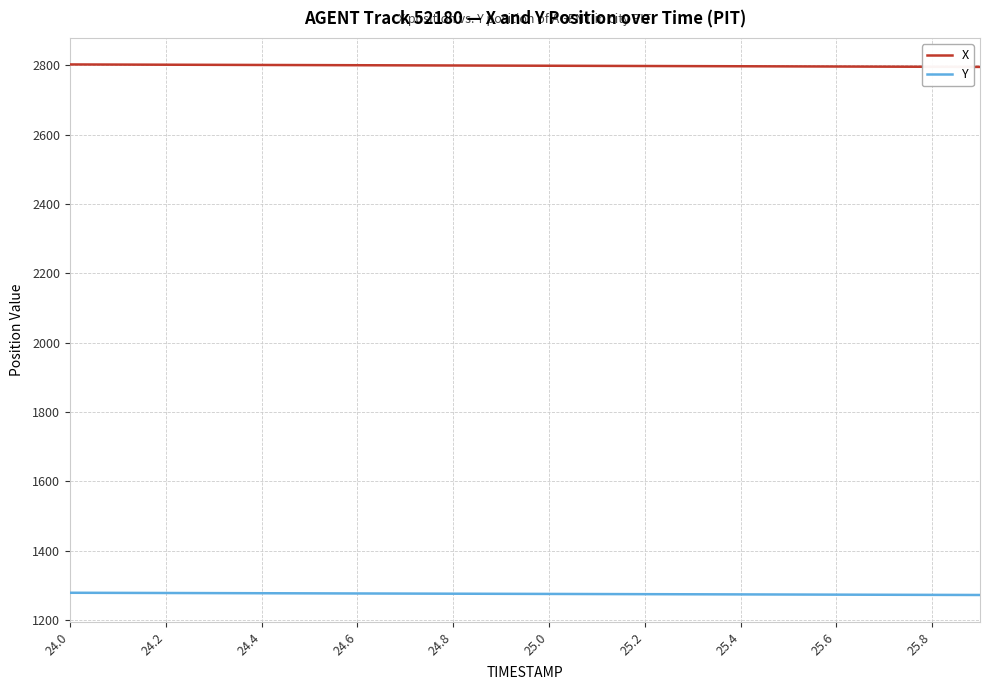

Count the number of categories in the chart.

20